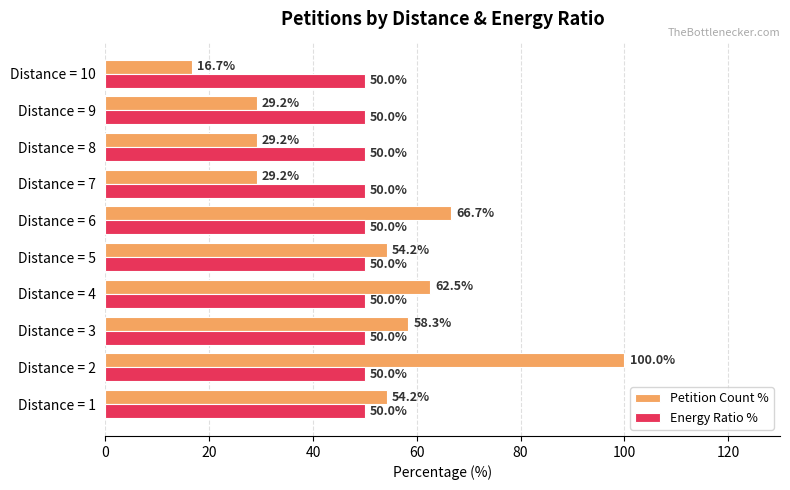

Is it true that Petition Count % equals 58.3 at Distance = 3?

True